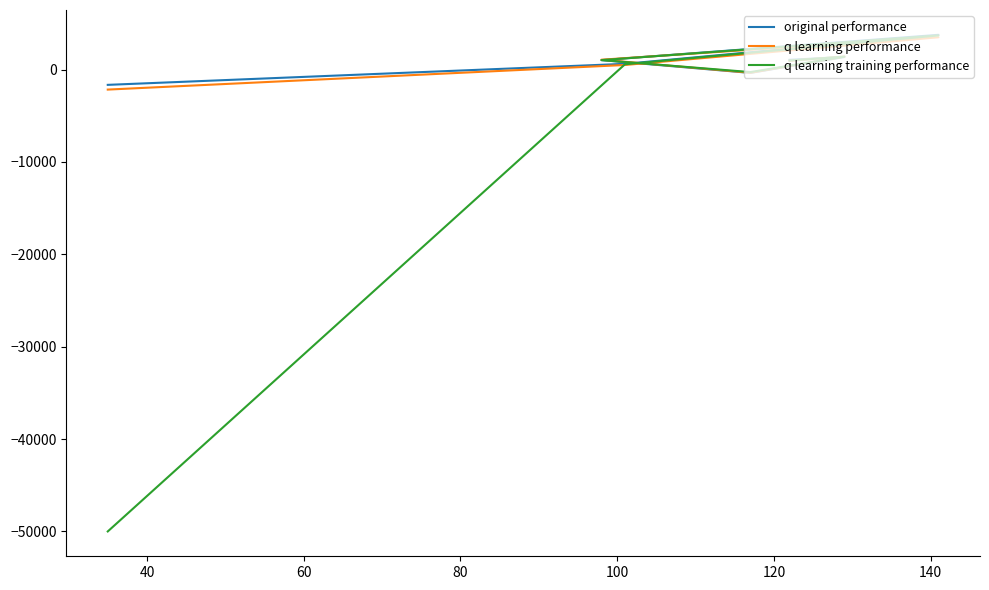

What is the highest value of the original performance series?

3756.9